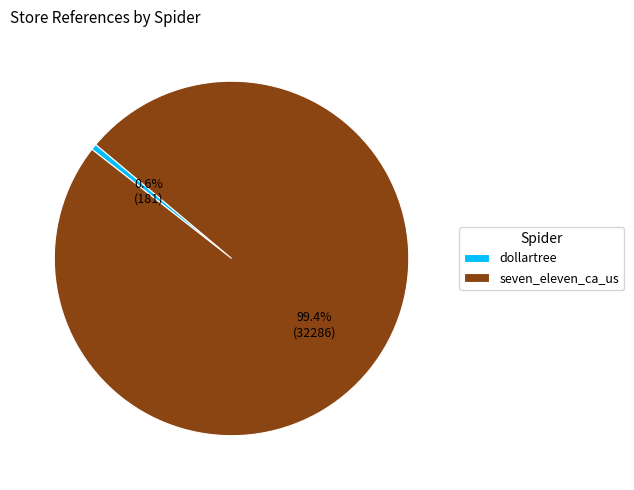

Rank the categories by value from highest to lowest.

seven_eleven_ca_us, dollartree